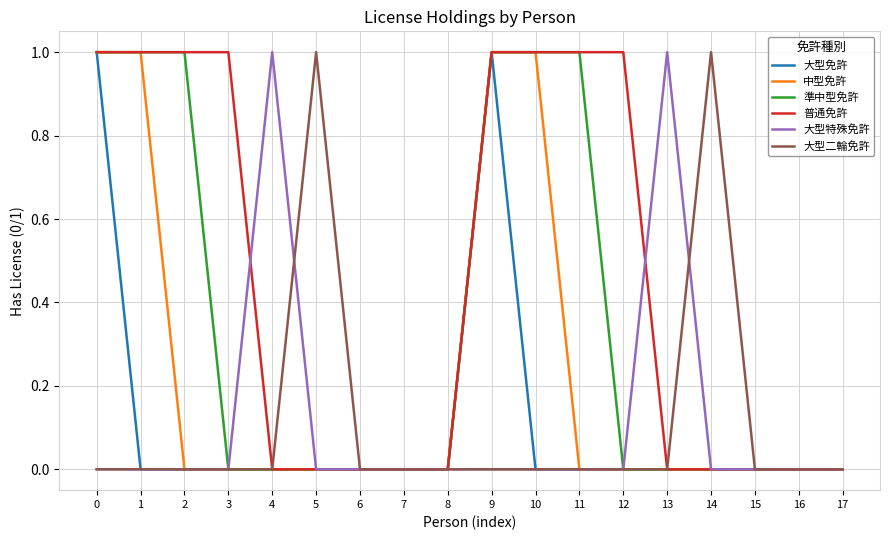

Is it true that 普通免許 equals 1 at 17?

False